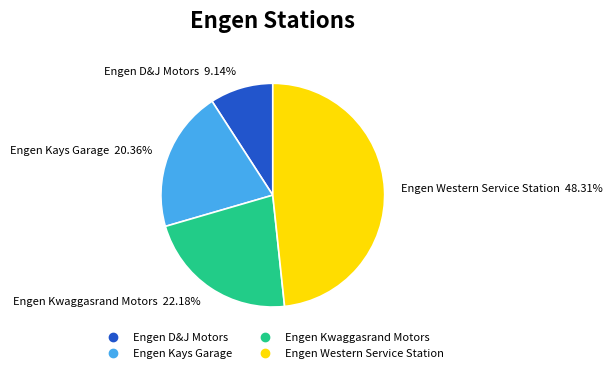

What is the largest slice in the pie chart?

Engen Western Service Station